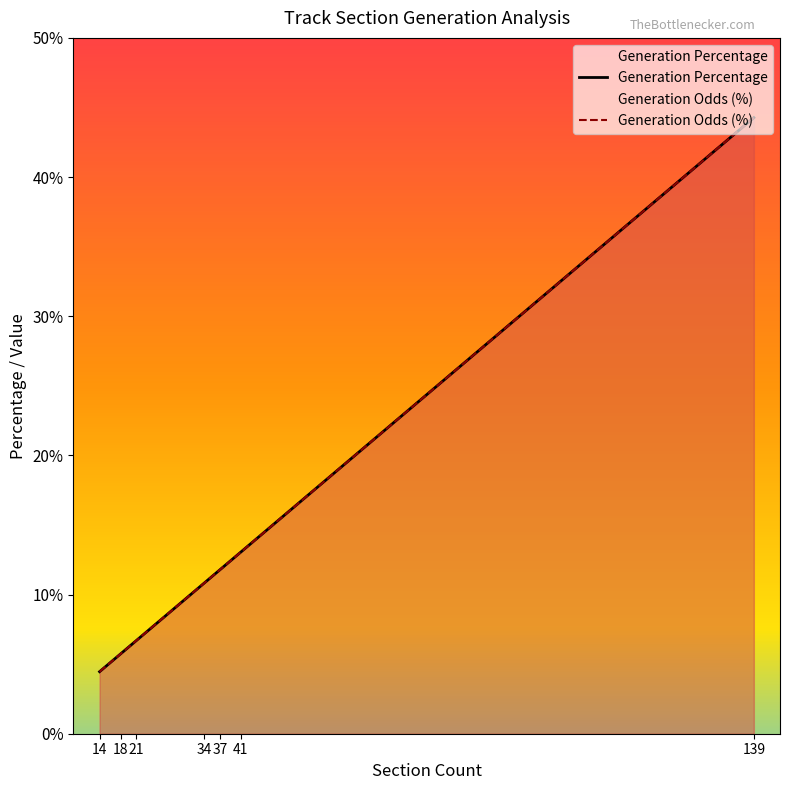

True or false: Generation Odds and Generation Percentage intersect in this chart.

False